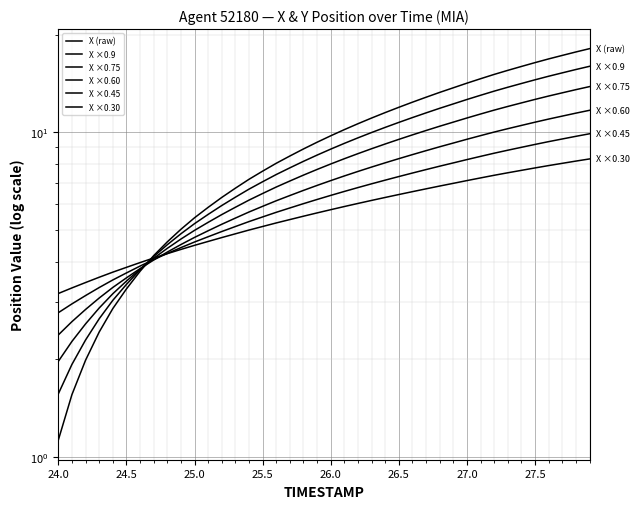

List the series in order of their peak value, highest first.

X (raw), X ×0.9, X ×0.75, X ×0.60, X ×0.45, X ×0.30